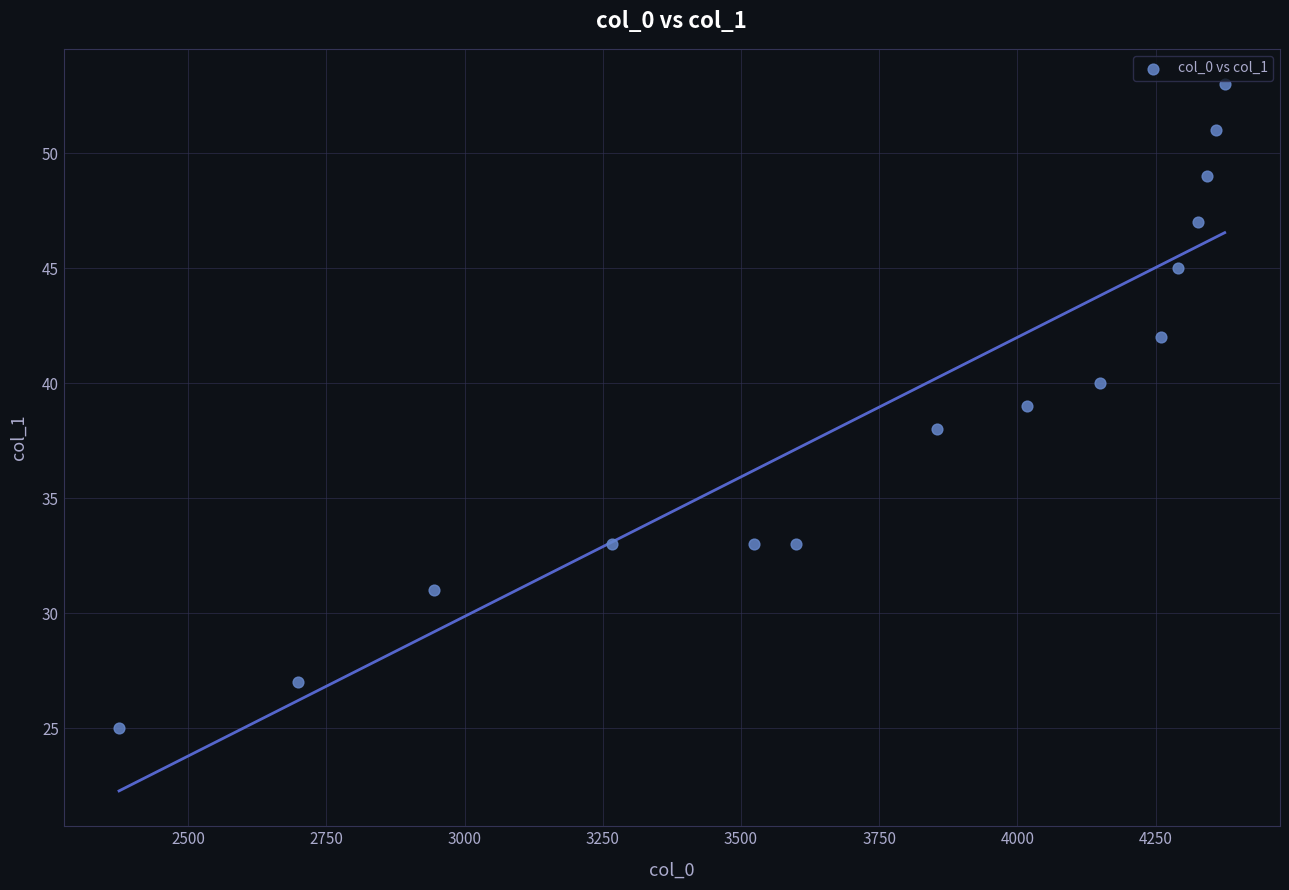

What is the range of Y values (max minus min)?

28